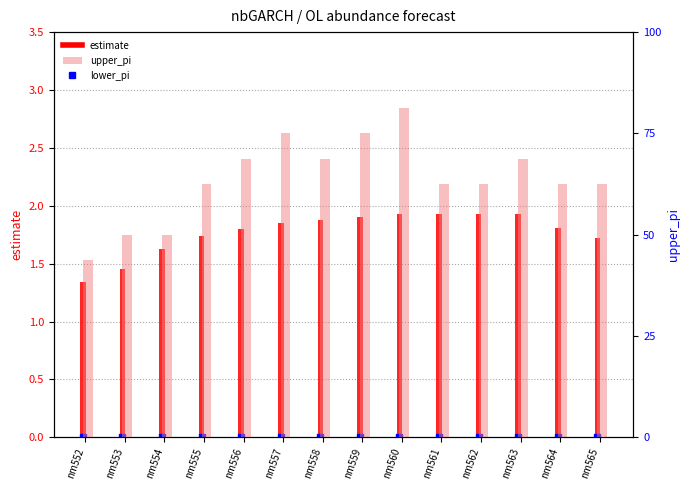

Which series has the widest spread of Y values?

upper_pi